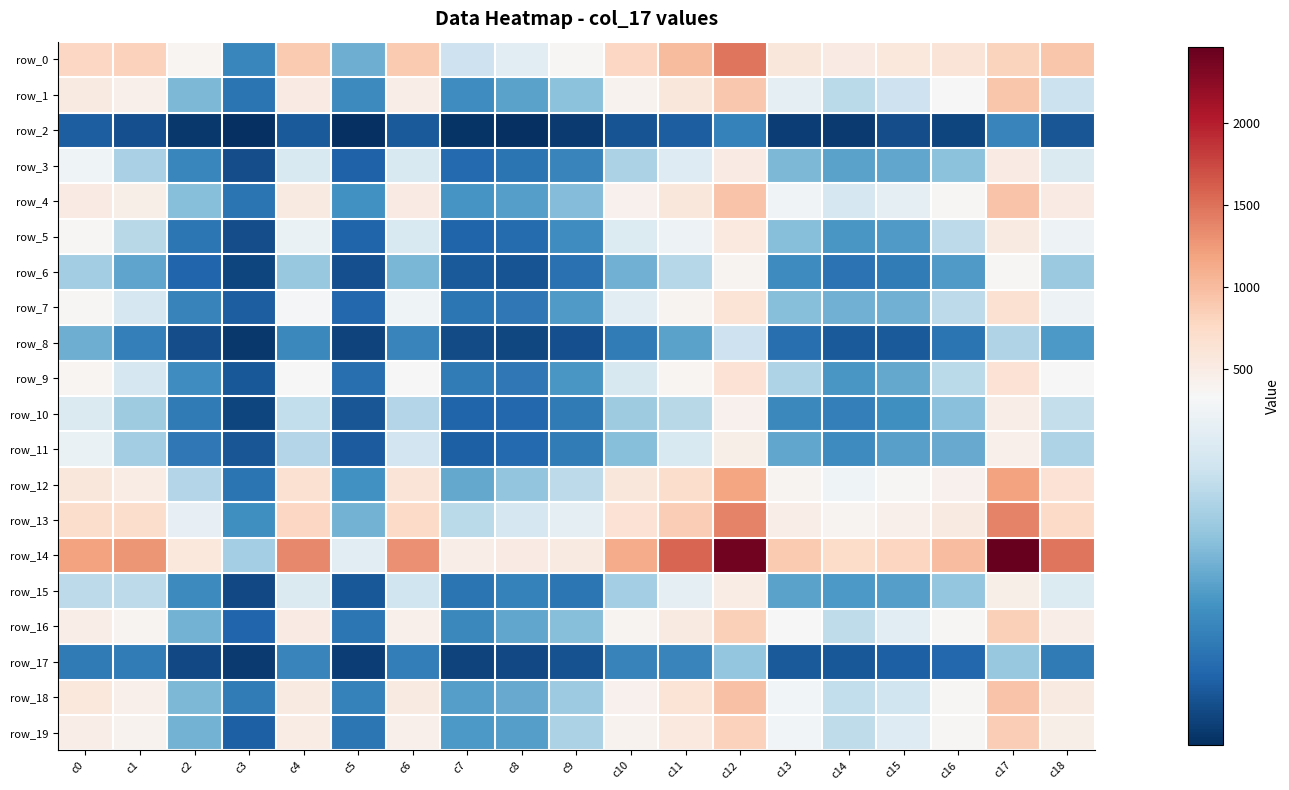

Which category has the lowest value in the row_5 series?

c3